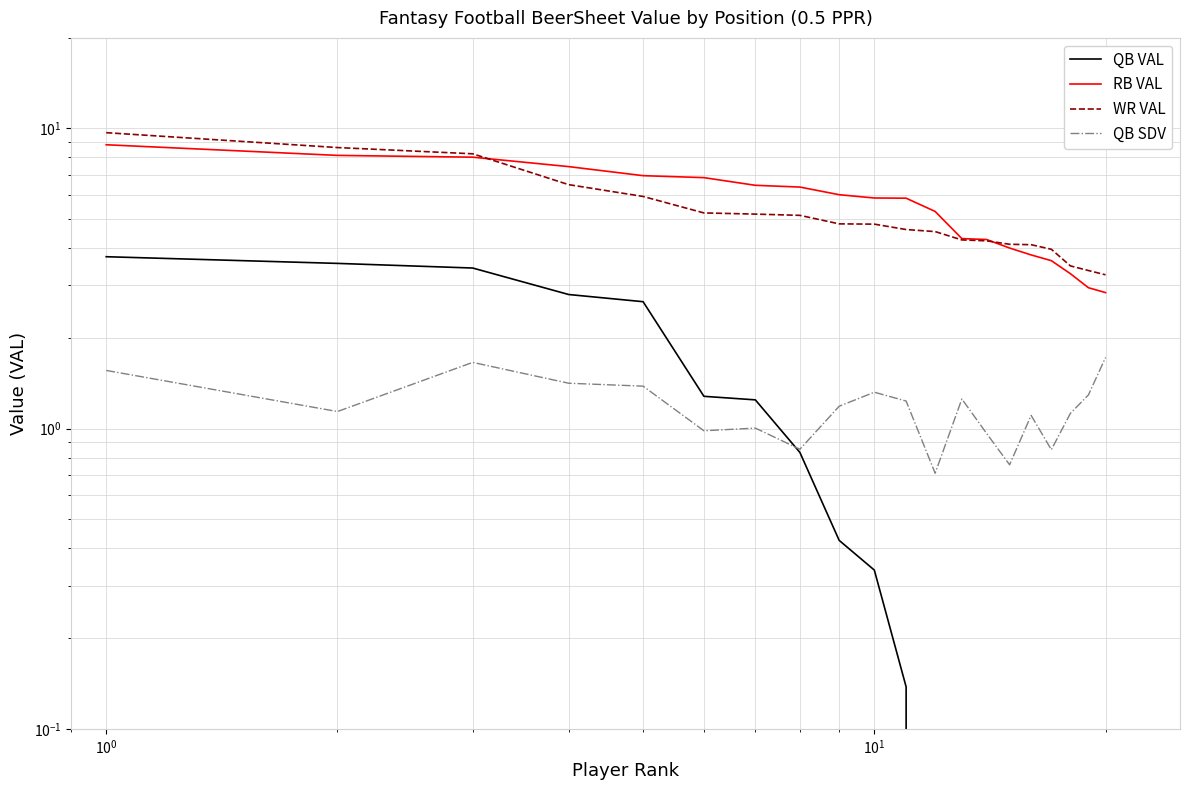

Reading left to right, transcribe all the data shown in this chart.

QB VAL: 3.7	3.5	3.4	2.8	2.6	1.3	1.2	0.8	0.4	0.3	0.1	-0.0	-0.3	-0.7	-0.7	-0.8	-0.9	-1.4	-1.6	-1.7
RB VAL: 8.8	8.1	8.0	7.5	7.0	6.8	6.5	6.4	6.0	5.9	5.9	5.3	4.3	4.3	4.0	3.8	3.6	3.3	2.9	2.8
WR VAL: 9.7	8.6	8.2	6.5	5.9	5.2	5.2	5.1	4.8	4.8	4.6	4.5	4.2	4.2	4.1	4.1	4.0	3.5	3.4	3.3
QB SDV: 1.6	1.1	1.7	1.4	1.4	1.0	1.0	0.9	1.2	1.3	1.2	0.7	1.3	1.0	0.8	1.1	0.9	1.1	1.3	1.7